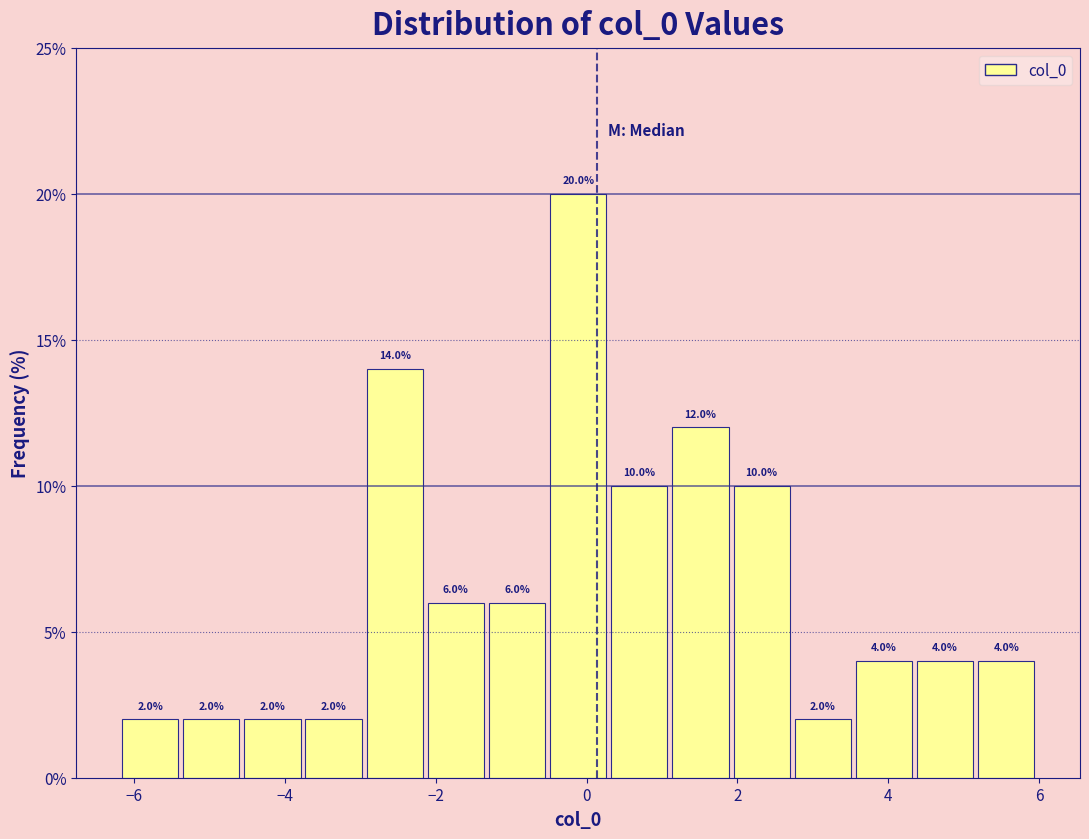

Over which range of the x-axis is the bar tallest?

-0.6 to 0.2